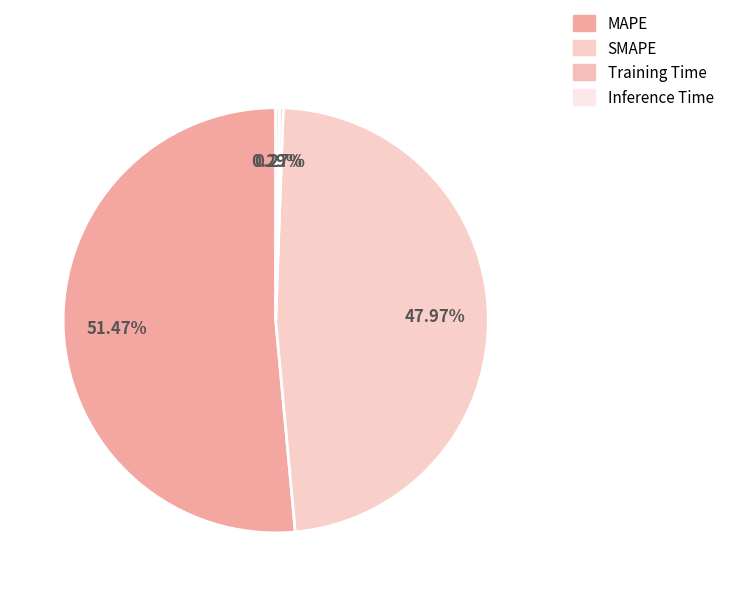

To the nearest percent, what is the combined percentage of SMAPE and Training Time?

48%